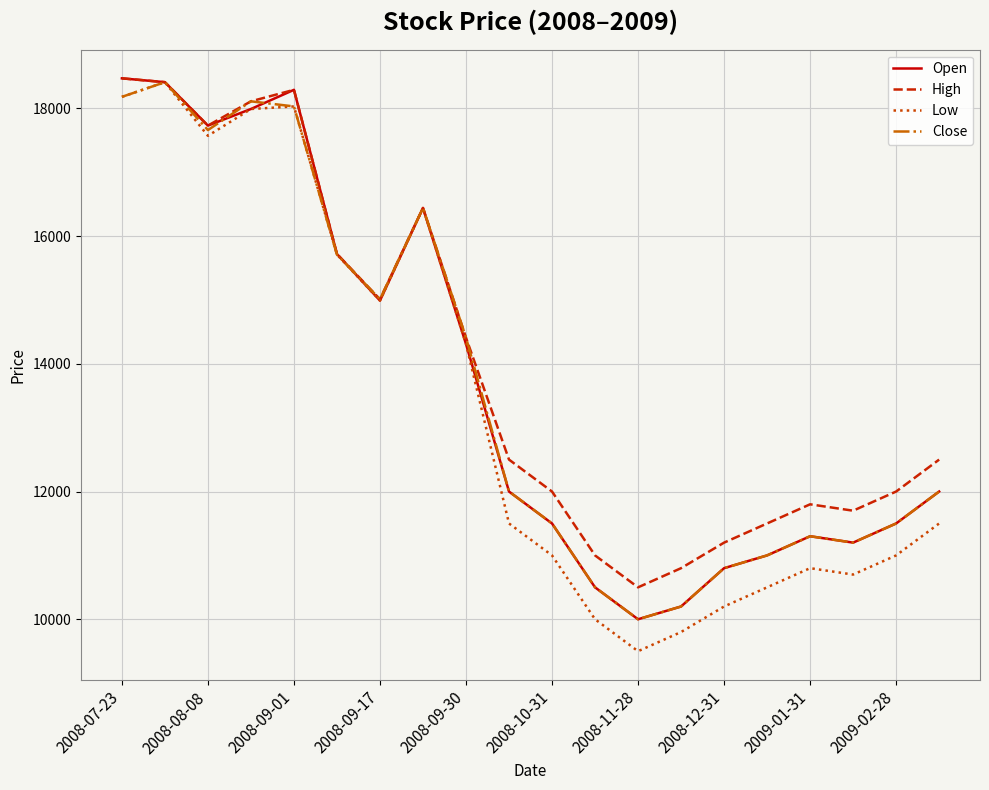

At how many categories does at least one series exceed 17261?

5